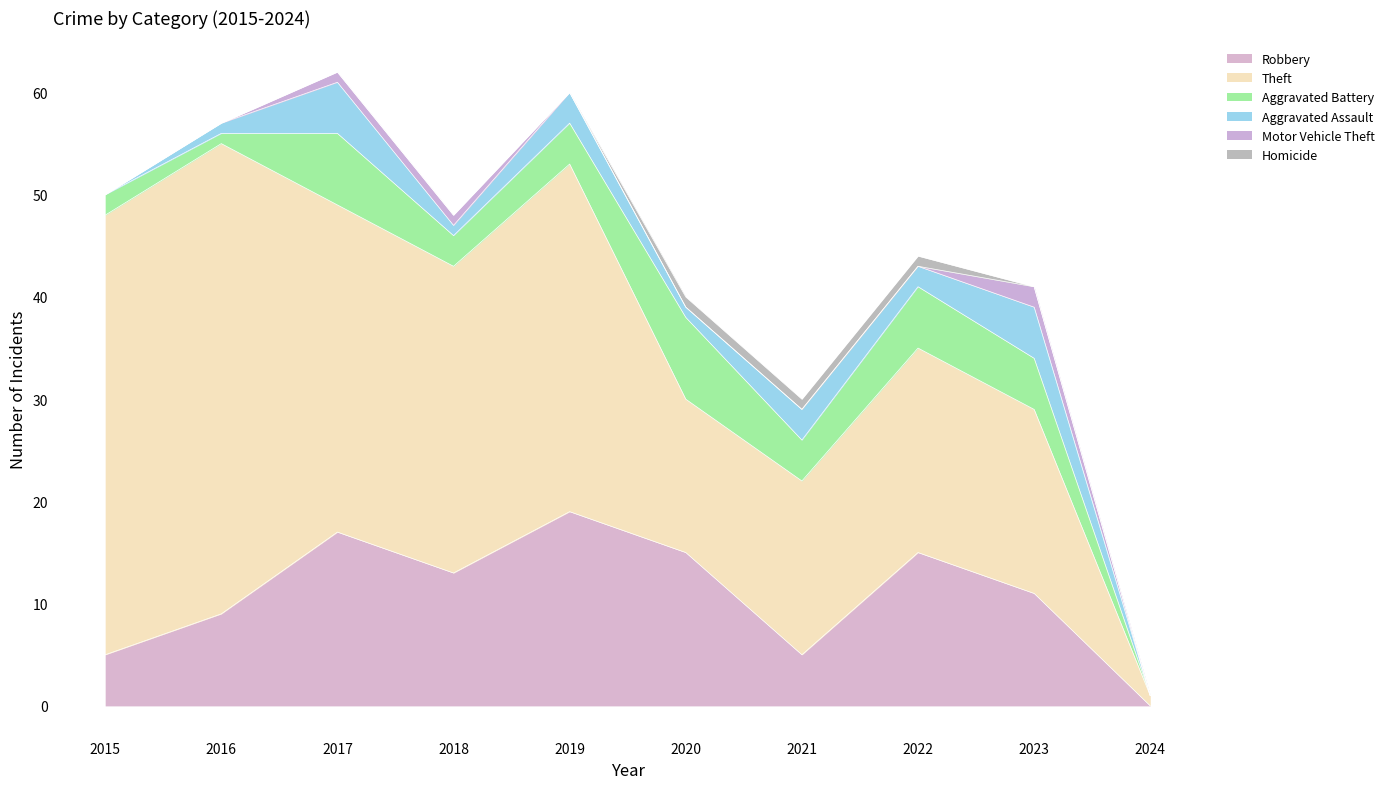

True or false: Robbery has a value of 19 at 2019.

True